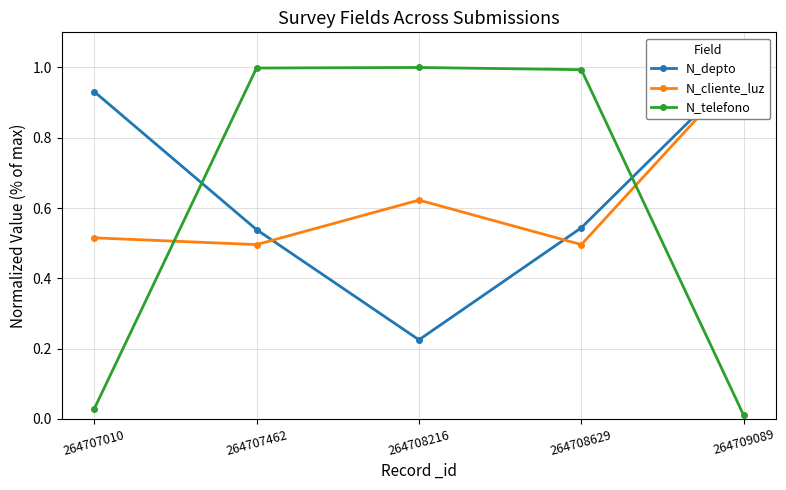

What value does the N_depto series have at 264708629?

0.5